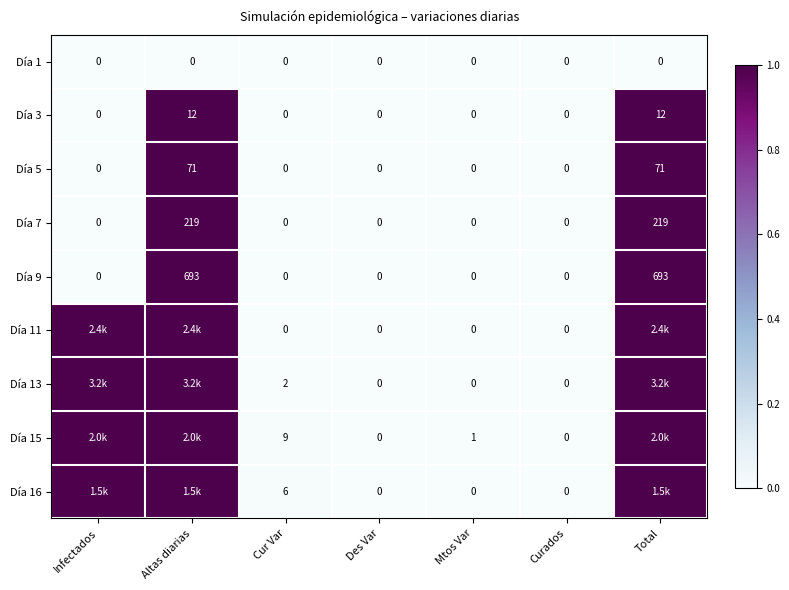

Which label corresponds to the largest value in the chart?

Altas diarias